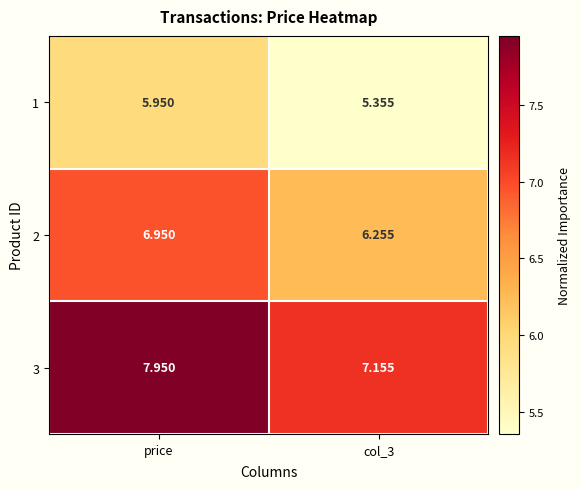

Which label corresponds to the largest value in the chart?

price